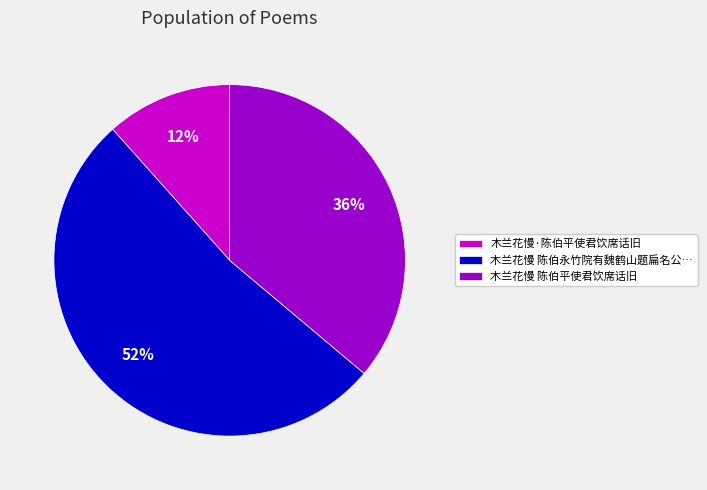

To the nearest percent, what is the combined percentage of 木兰花慢·陈伯平使君饮席话旧 and 木兰花慢 陈伯平使君饮席话旧?

48%